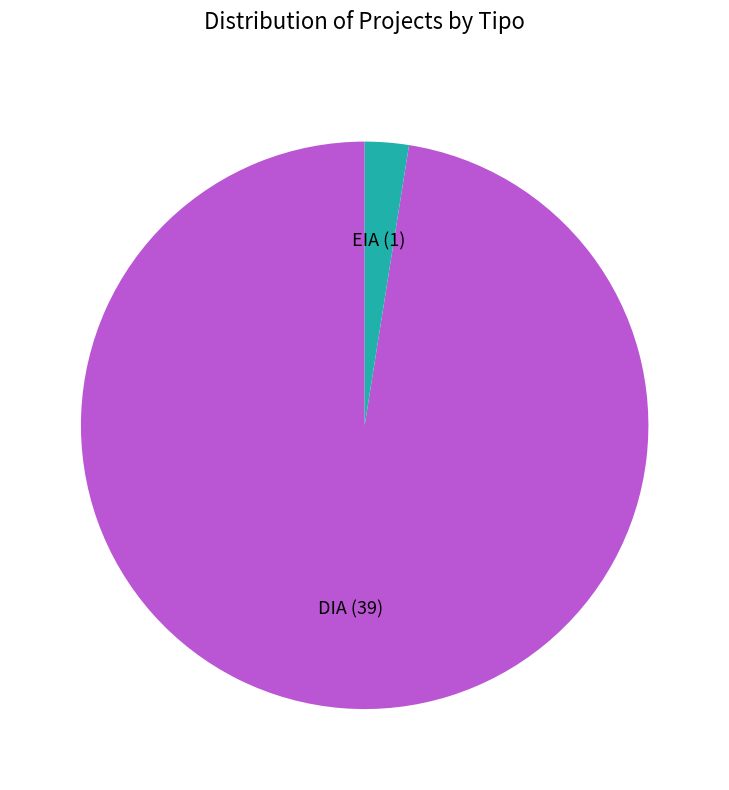

Is there a majority slice in this chart?

Yes